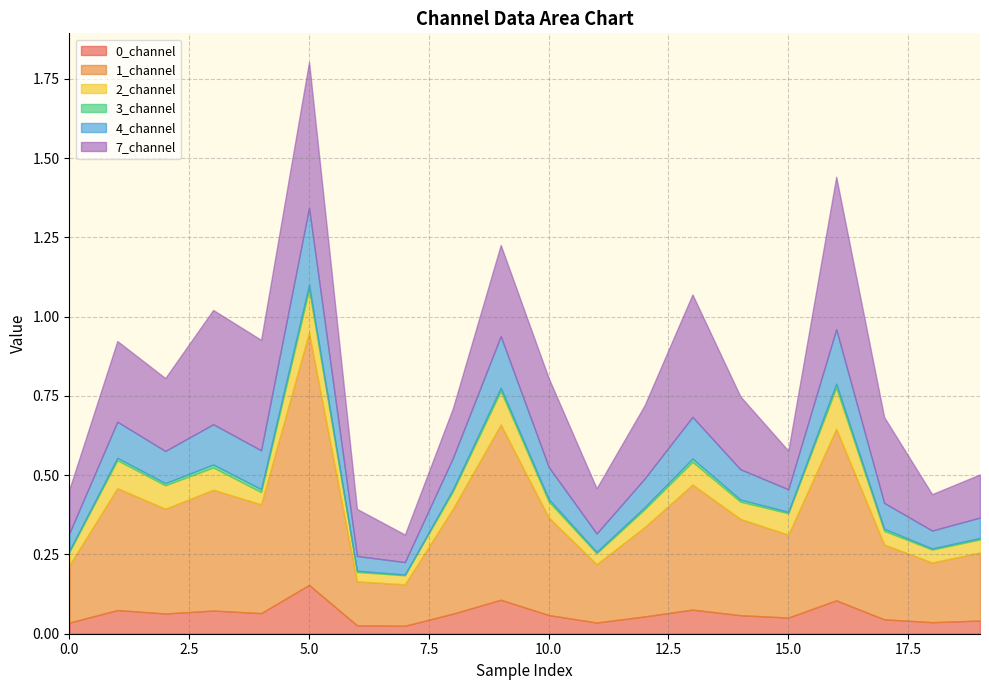

Count the number of data series in this chart.

6